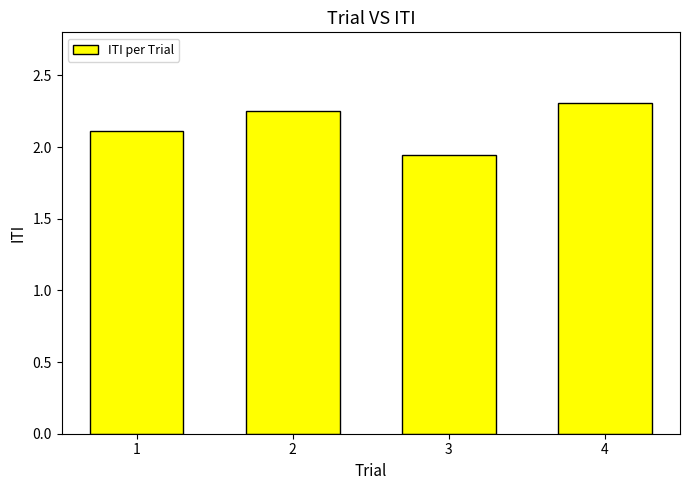

List the labels in order of value, smallest first.

3, 1, 2, 4